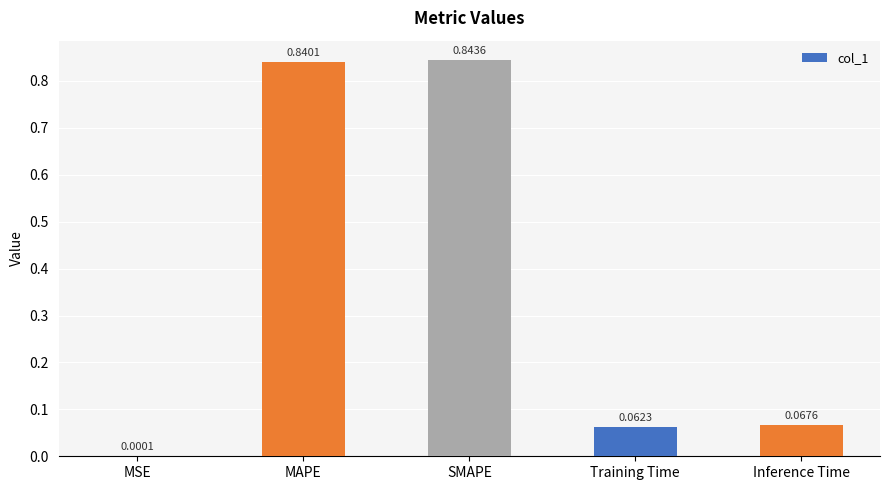

Count the number of categories in the chart.

5